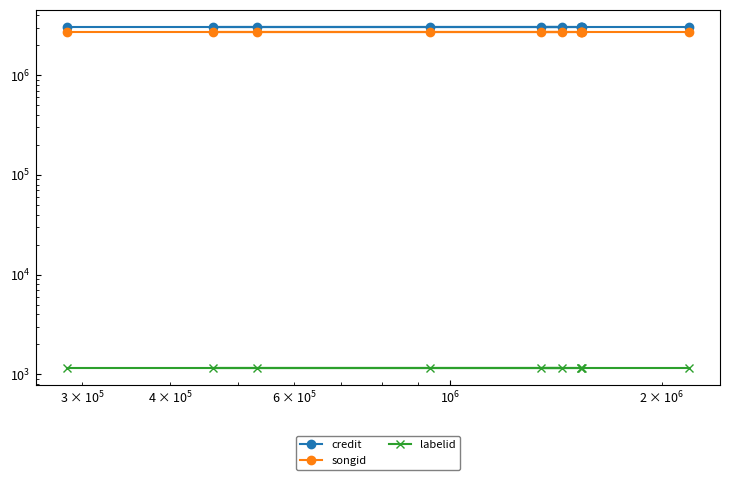

Is the value of credit at $\mathdefault{10^{8}}$ greater than the value of labelid at $\mathdefault{10^{5}}$?

Yes